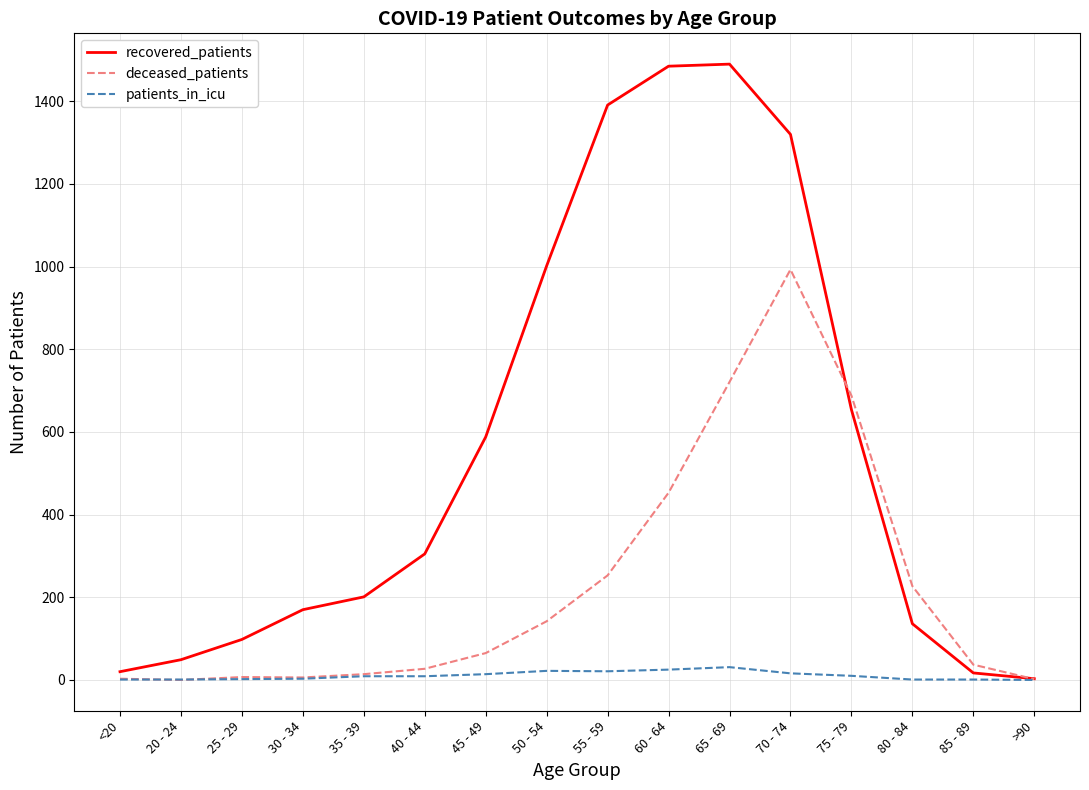

What is the sum of the deceased_patients values at 85 - 89 and 60 - 64?

490